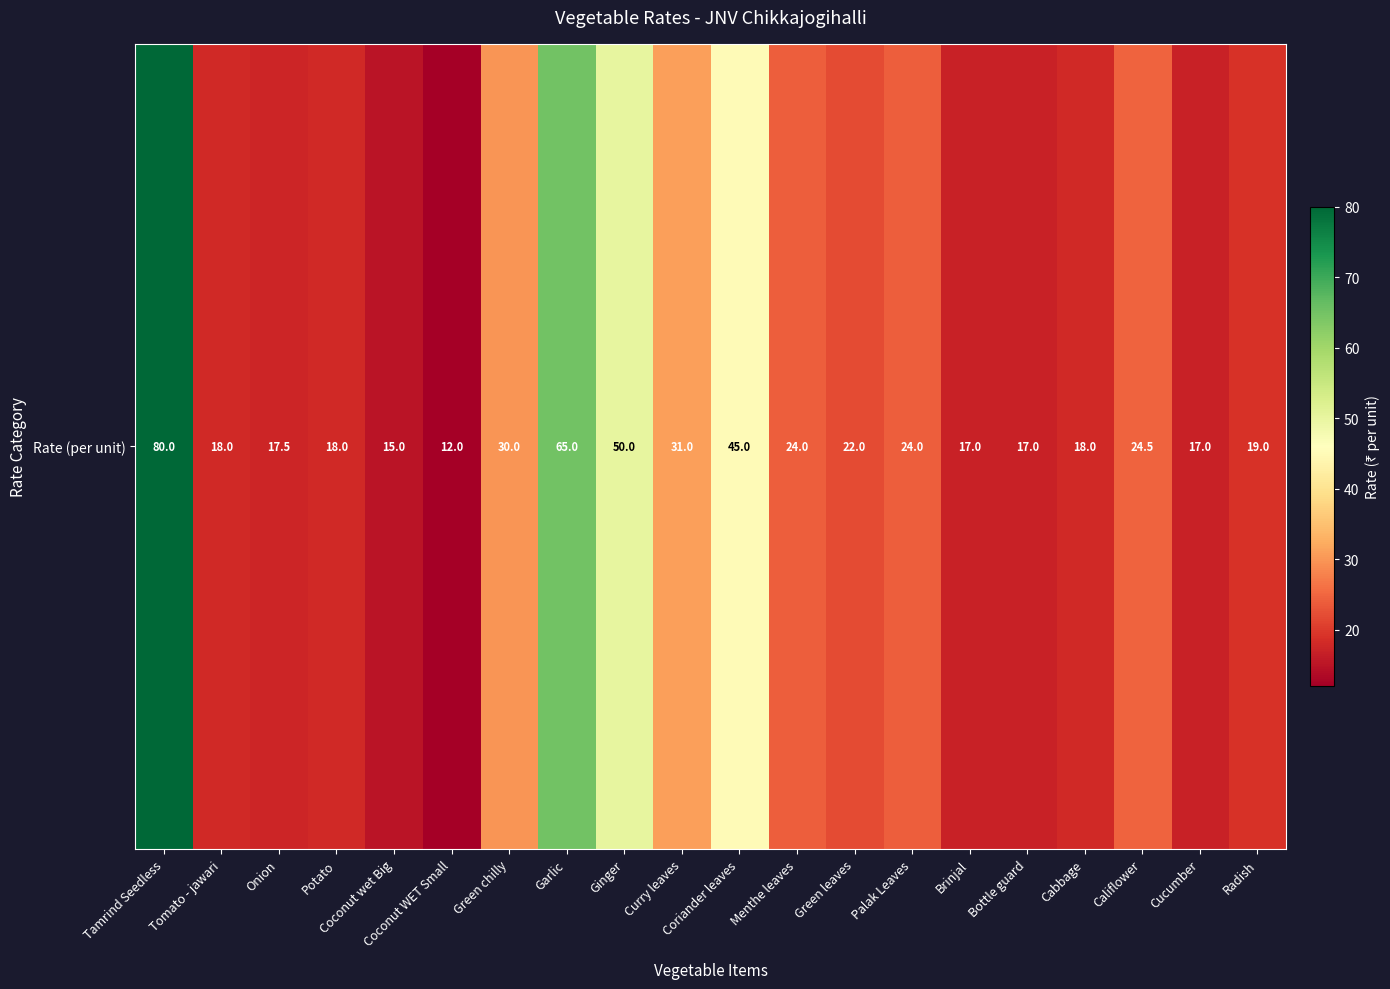

List the labels in order of value, largest first.

Tamrind Seedless, Garlic, Ginger, Coriander leaves, Curry leaves, Green chilly, Califlower, Menthe leaves, Palak Leaves, Green leaves, Radish, Tomato - jawari, Potato, Cabbage, Onion, Brinjal, Bottle guard, Cucumber, Coconut wet Big, Coconut WET Small